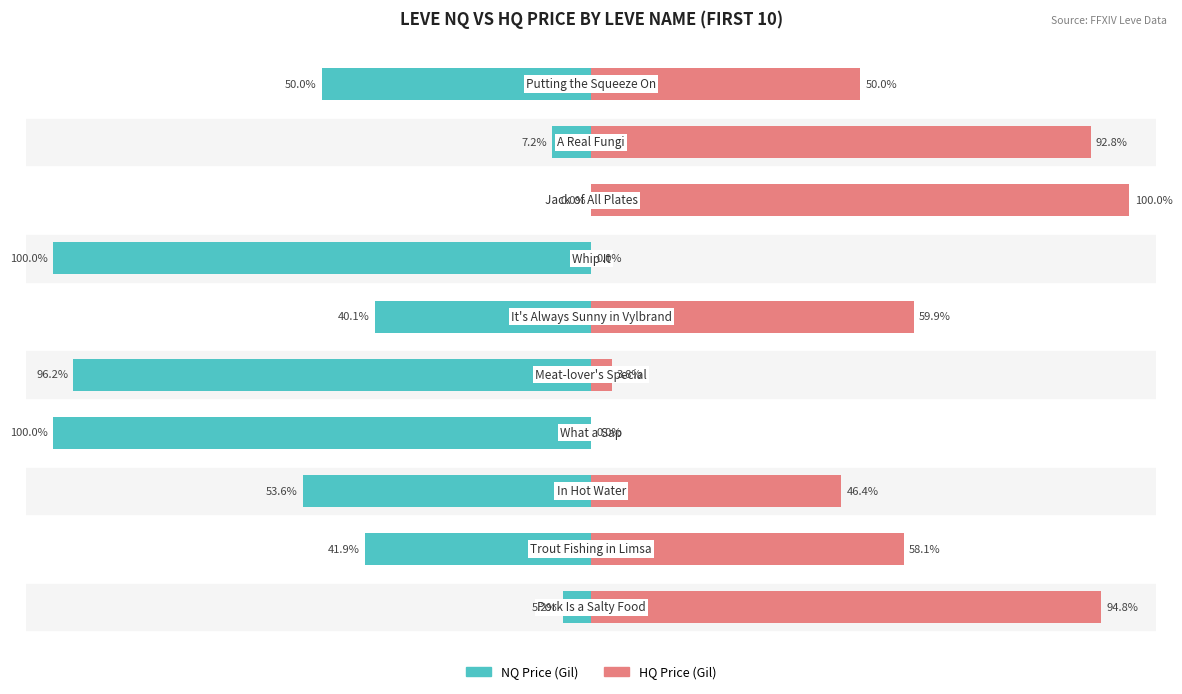

The NQ Price (Gil) series shows -50.0 at 100. True or false?

True